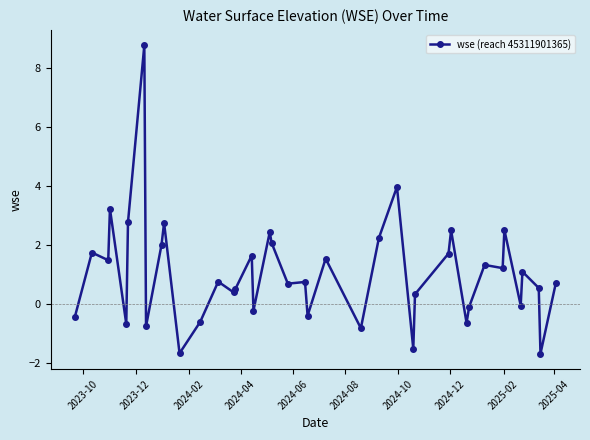

What is the minimum value shown in the chart?

-1.7